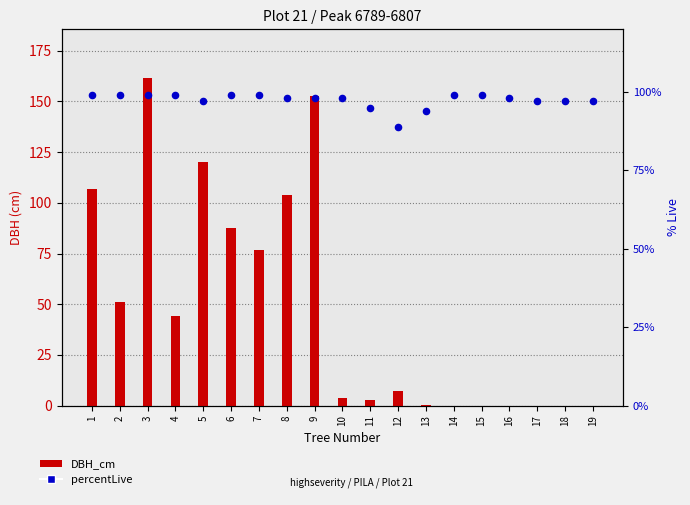

What are all the series names shown in the legend?

DBH_cm, percentLive